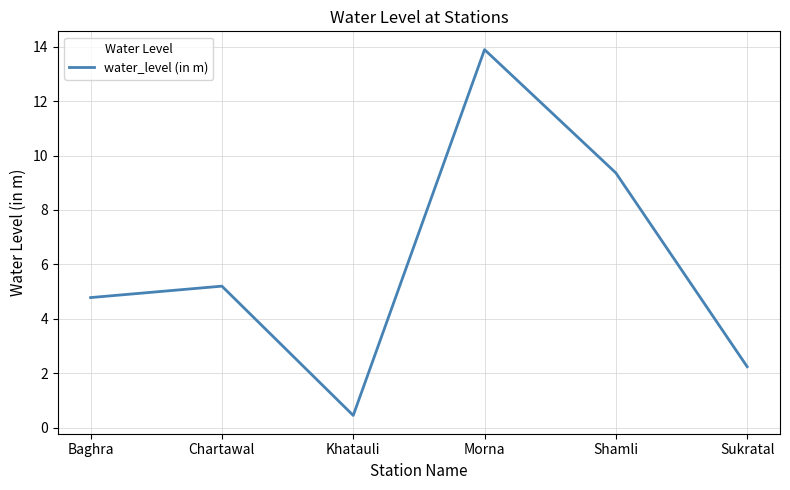

The chart shows a value of 2.7 at Shamli. True or false?

False